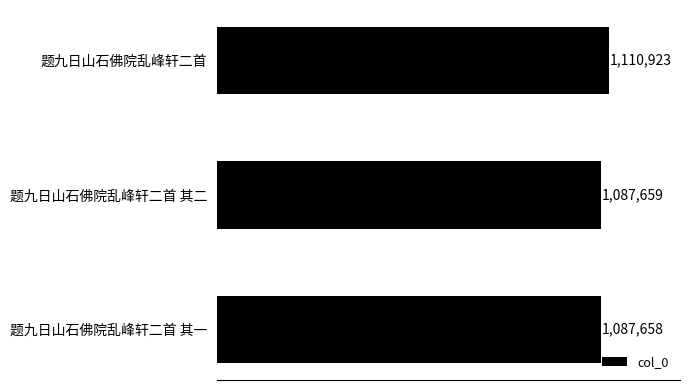

Are the bars horizontal?

Yes